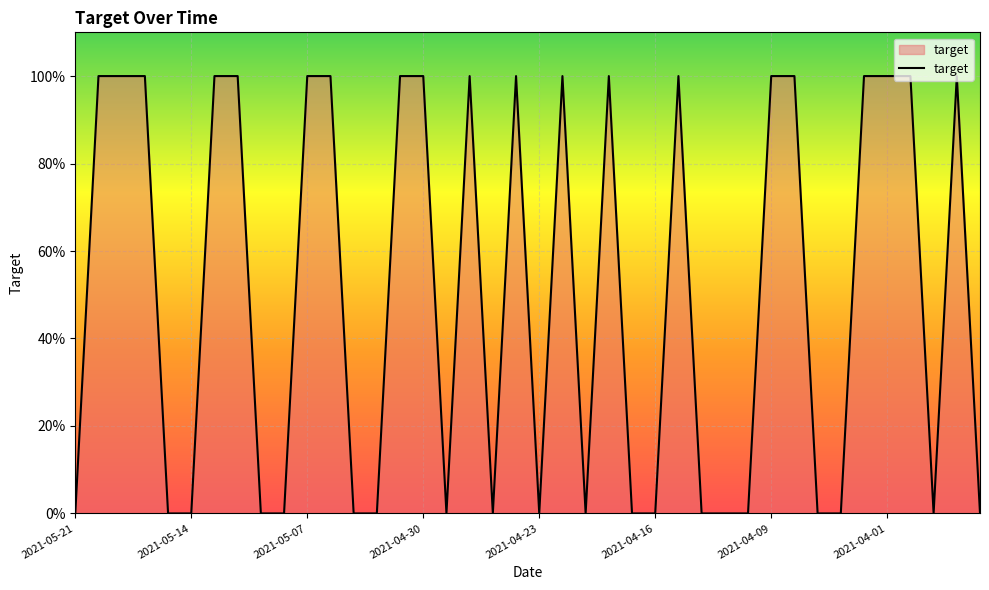

Is this an area chart (filled region under the line)?

Yes